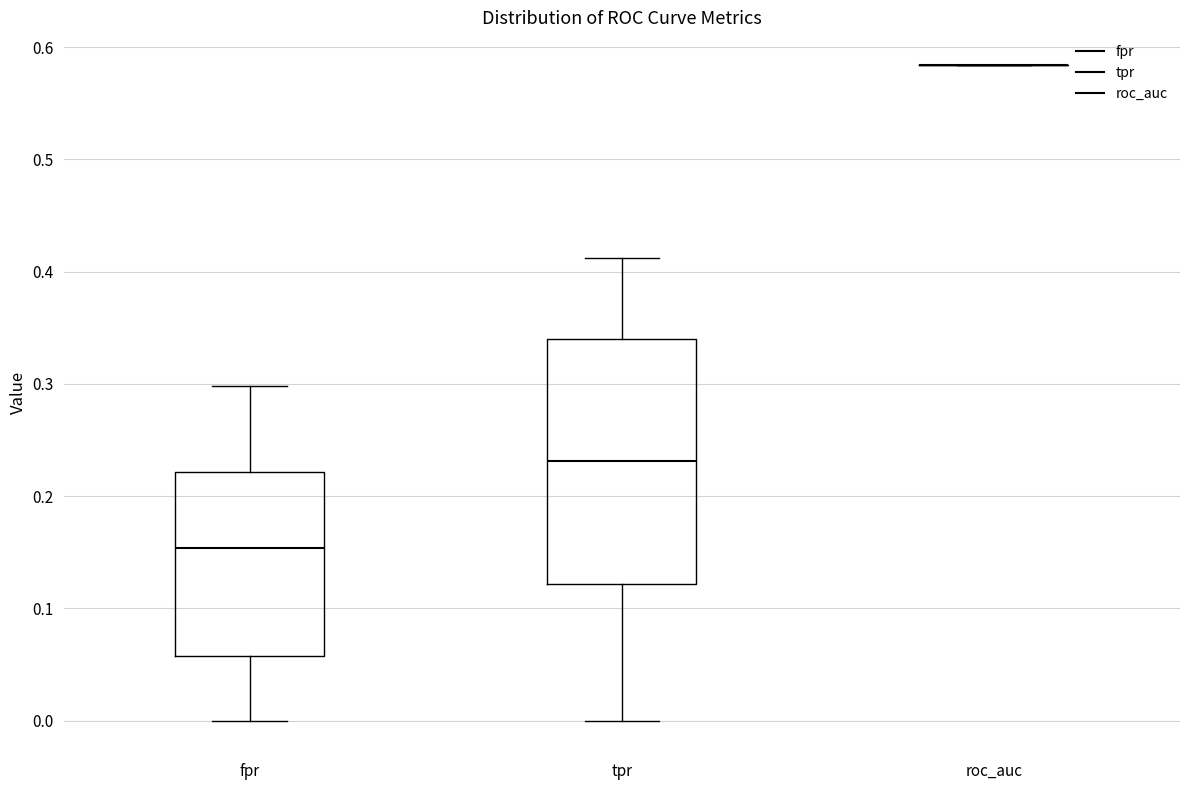

Which box is the tallest, from its lower edge to its upper edge?

tpr